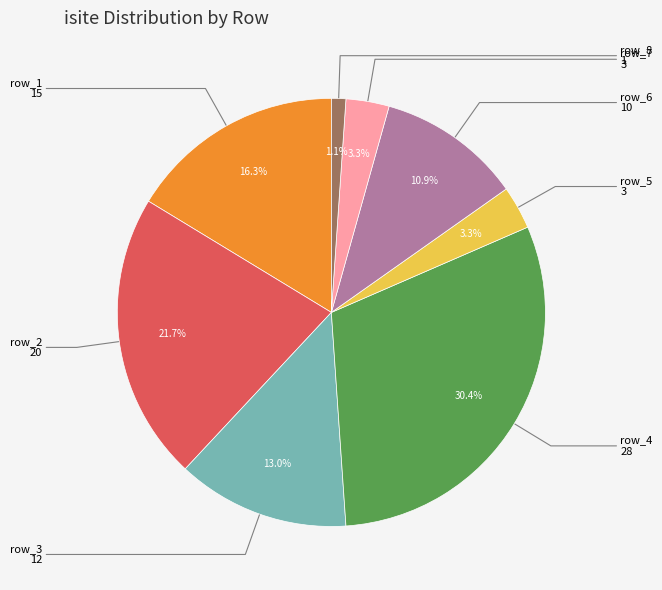

Does any single category account for the majority?

No